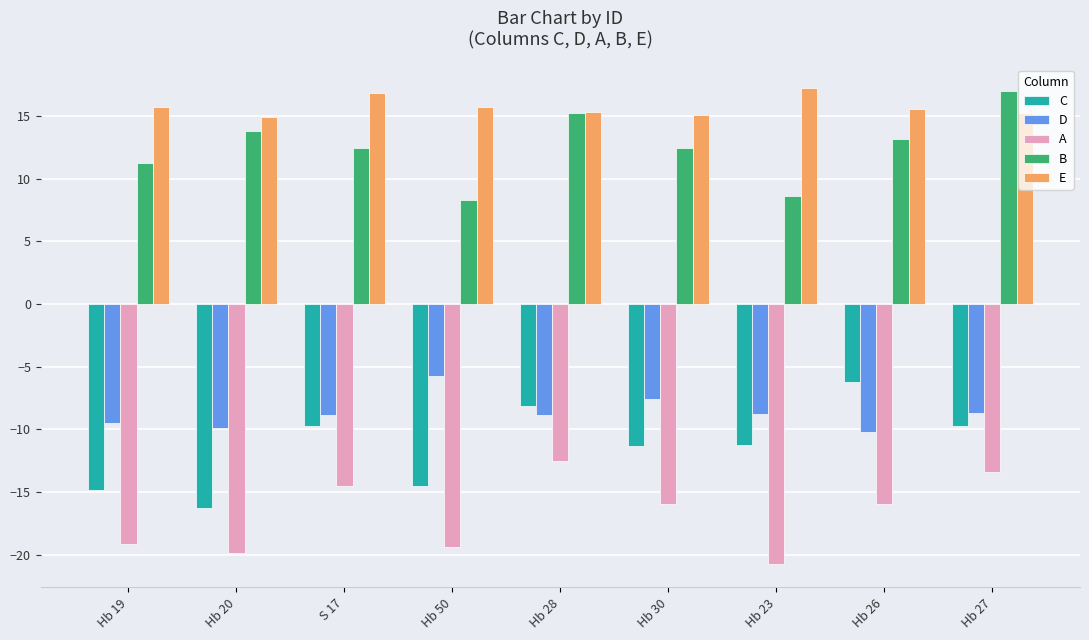

What is the difference between the highest and lowest values at Hb 27?

30.4